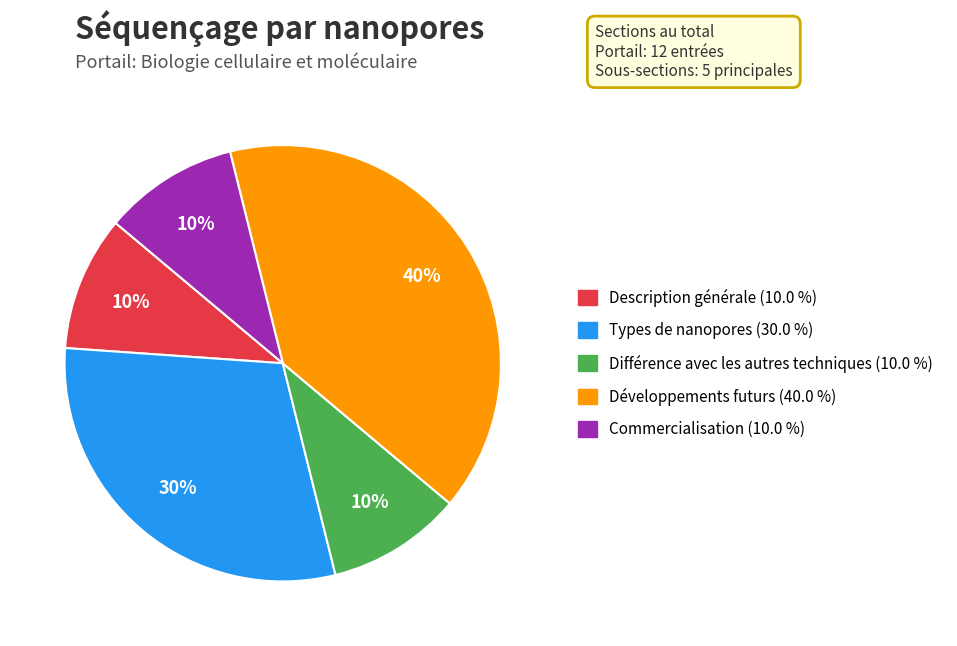

How many segments does this pie chart have?

5